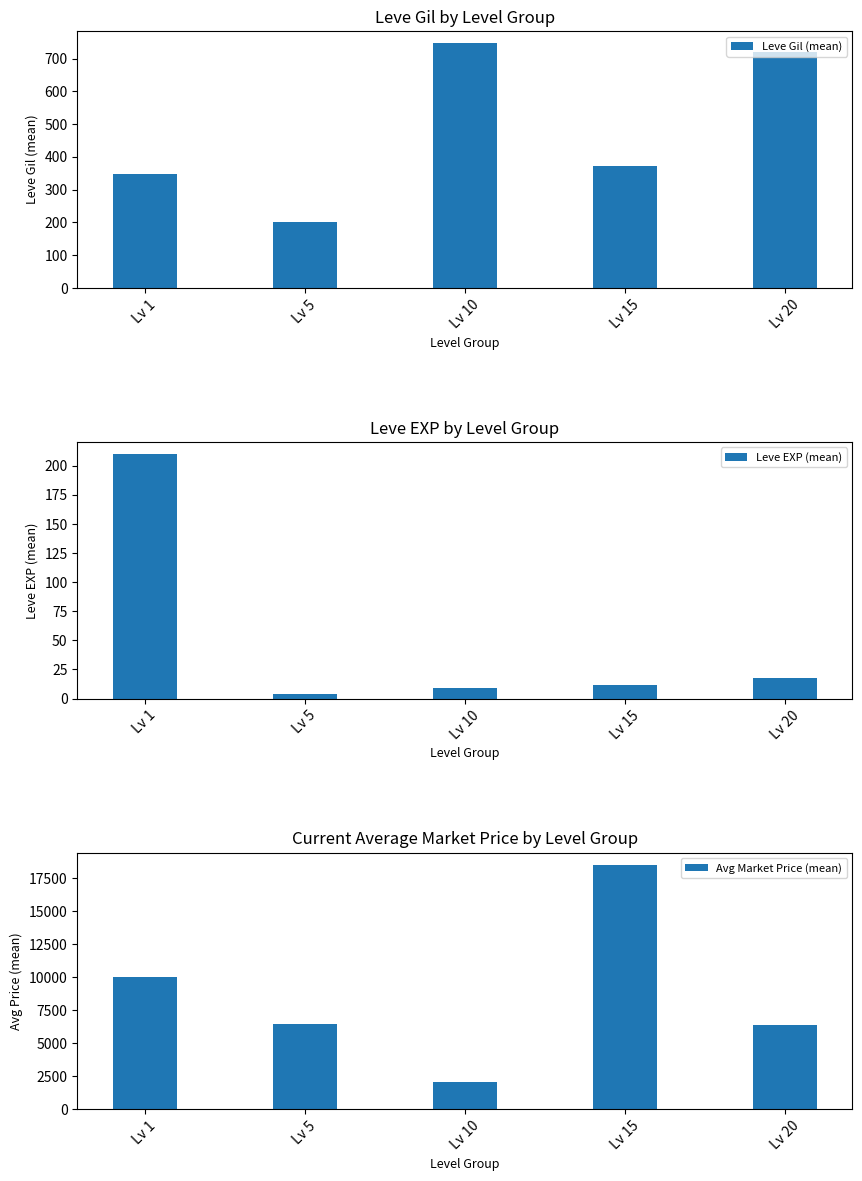

Is it true that Leve EXP (mean) equals 2 at Lv 10?

False